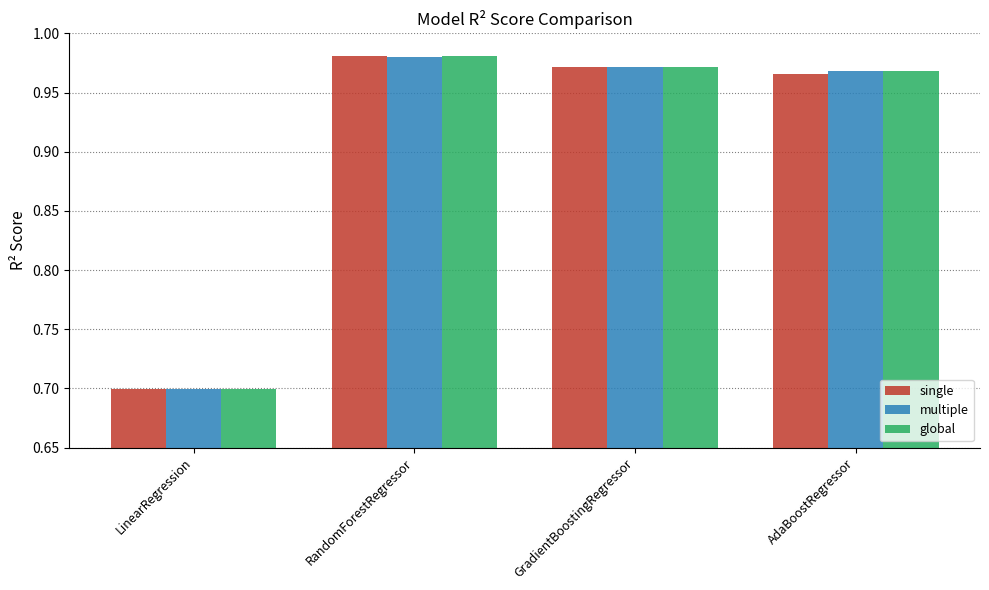

How many bars are there in total?

12